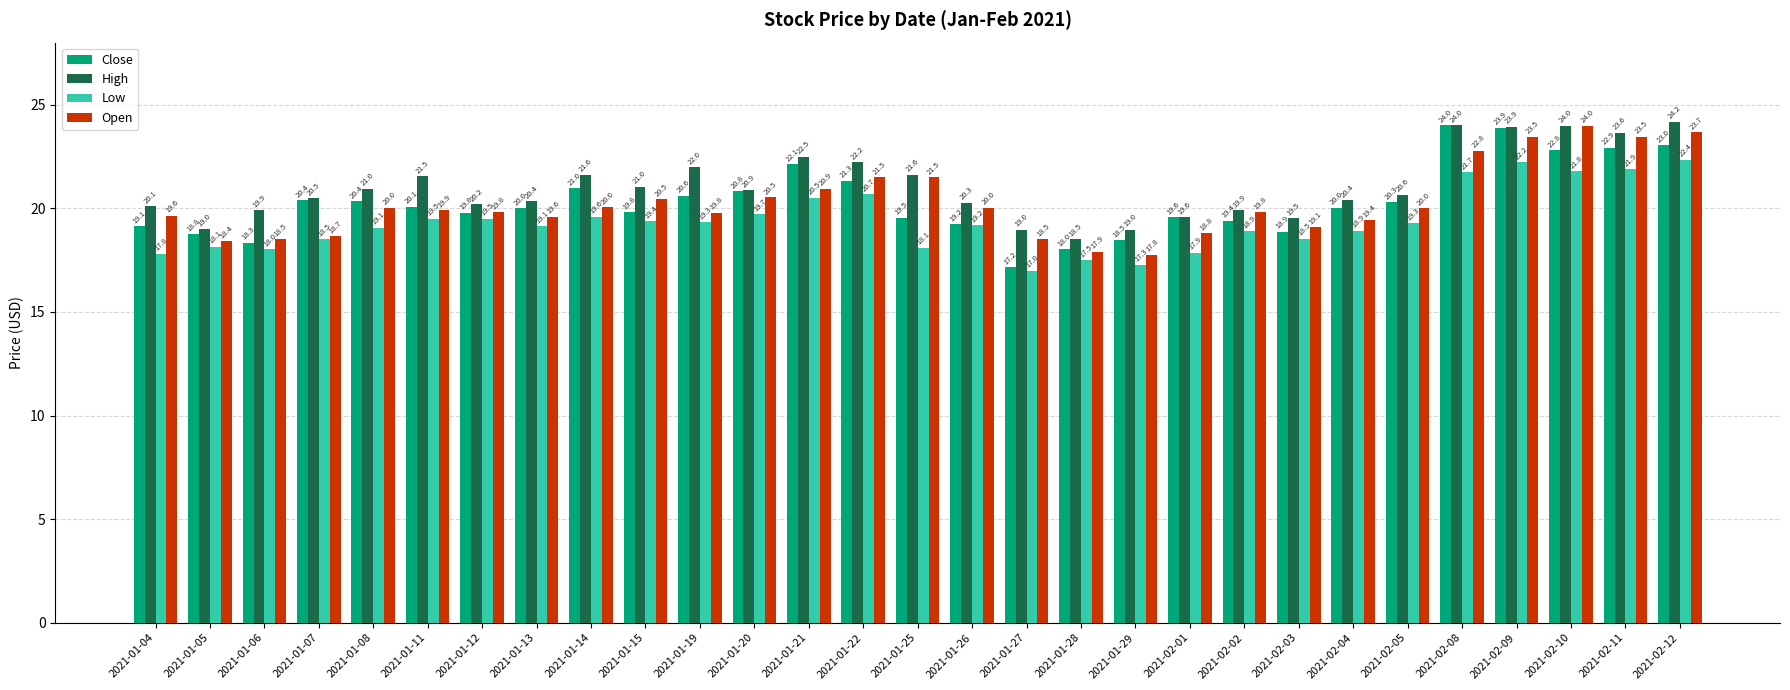

What is the value of the Close bar at the 2nd from the left?

18.8